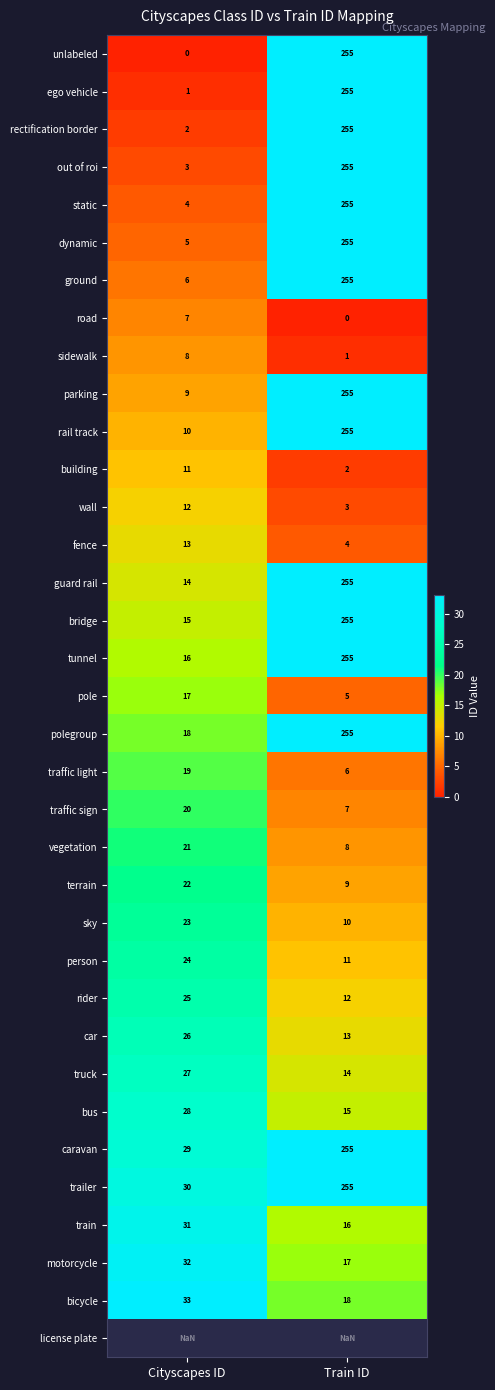

Rank the categories by rail track value from highest to lowest.

Train ID, Cityscapes ID